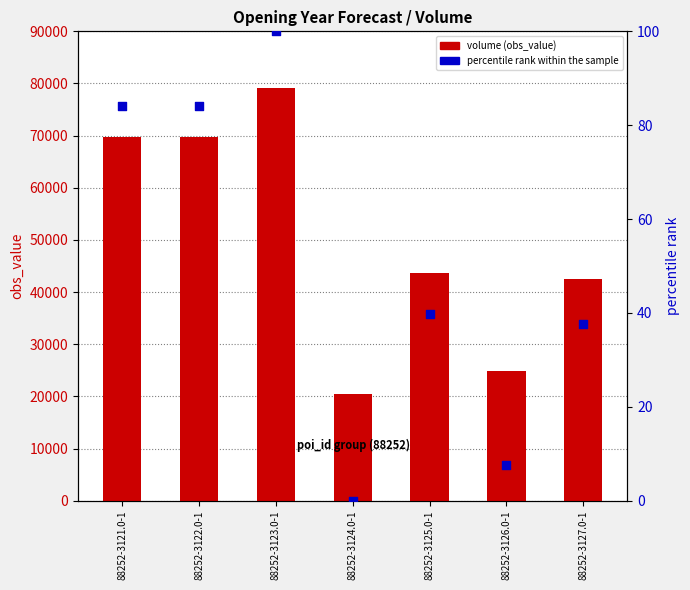

Which series contains the lowest Y value?

percentile rank within the sample